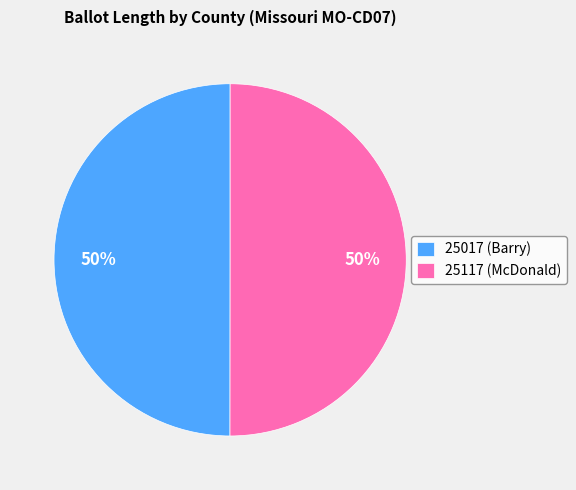

To the nearest percent, what percentage of the pie is 25117 (McDonald)?

50%